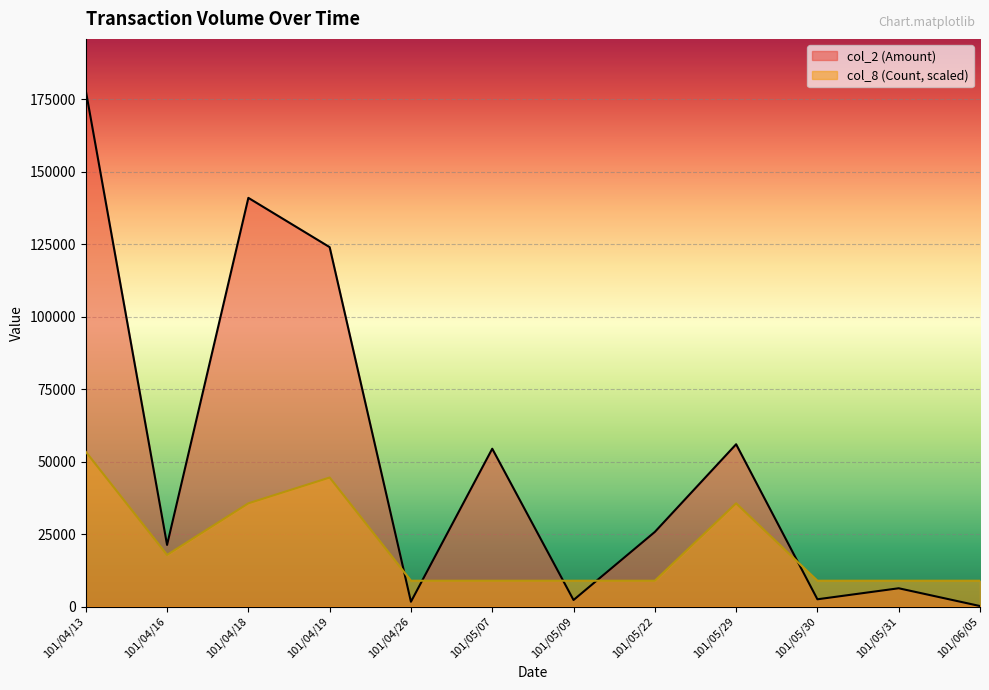

Which series ends up on top after the final intersection of col_2 (Amount) and col_8 (Count)?

col_8 (Count)